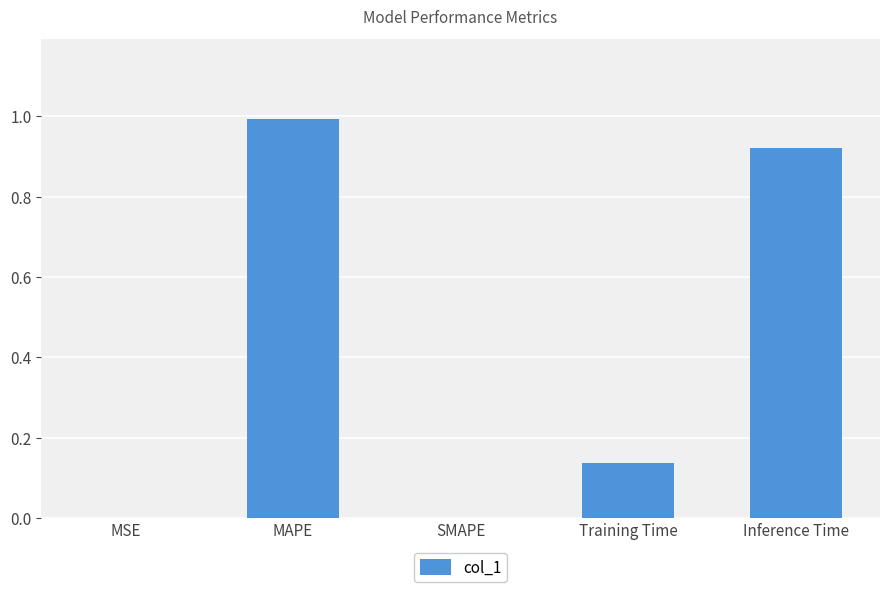

The chart shows a value of -0.3 at SMAPE. True or false?

False